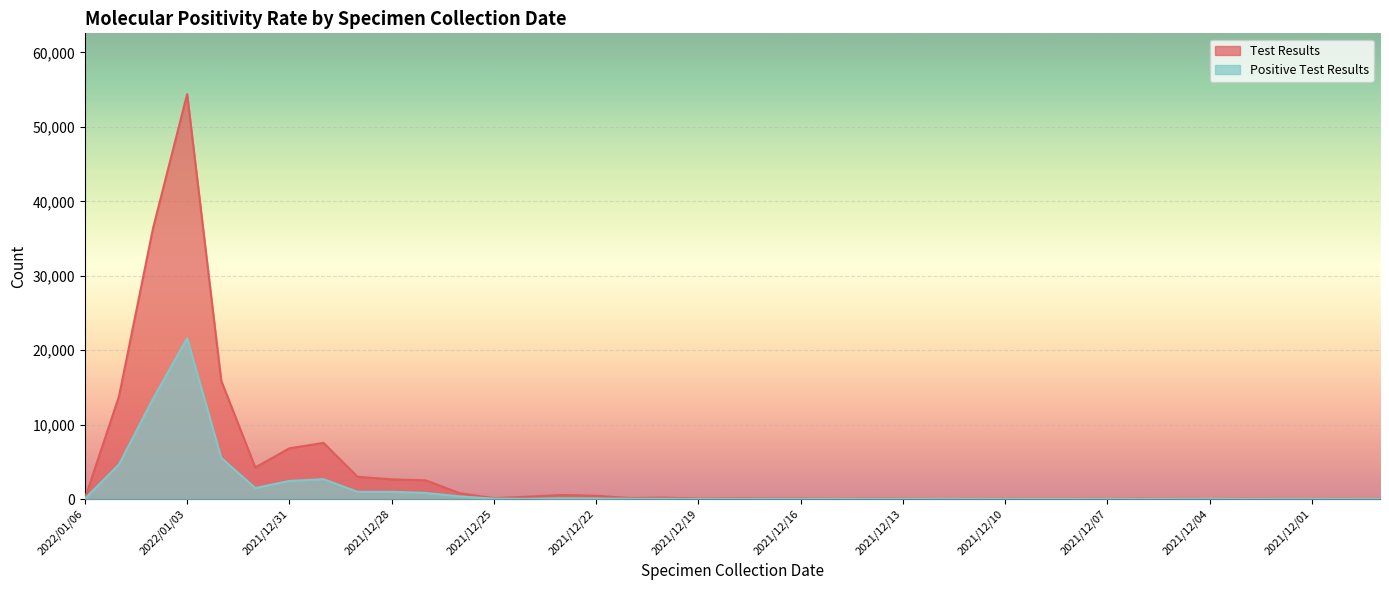

How many values in the Positive Test Results series are below 12?

19